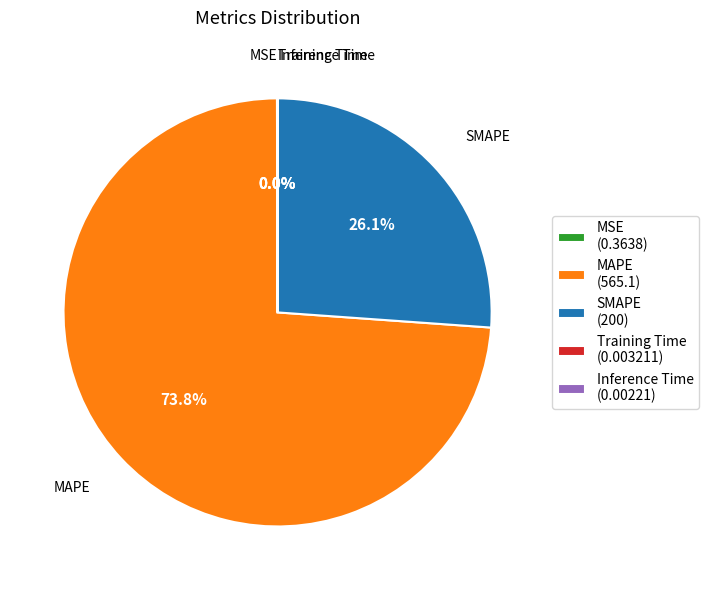

Is it true that MAPE is 74% of the pie?

True